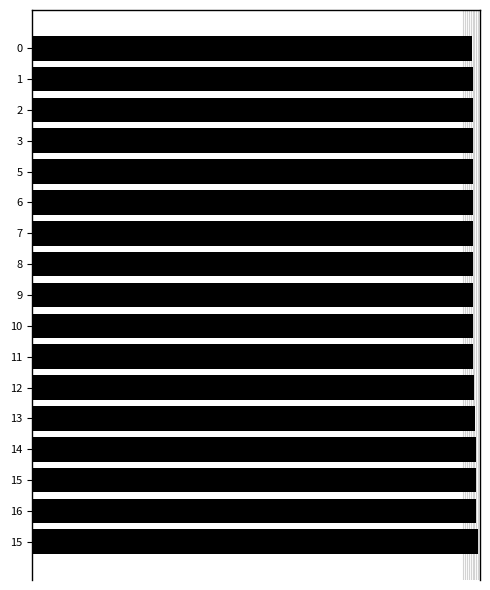

Are the bars horizontal?

Yes